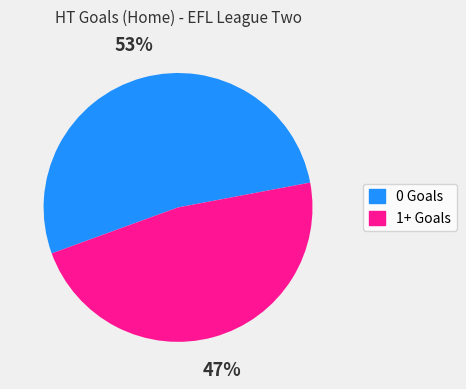

Between 0 Goals and 1+ Goals, which is larger?

0 Goals